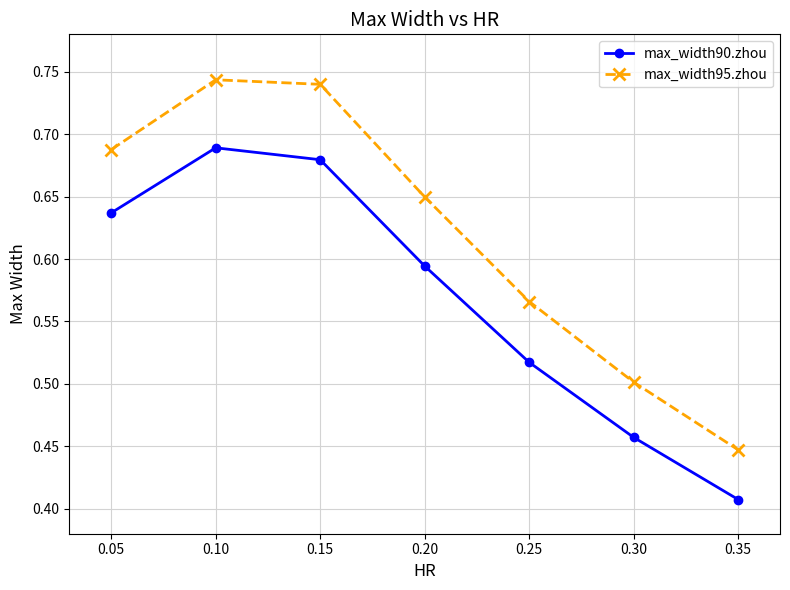

The max_width95.zhou series shows 0.4 at 0.05. True or false?

False